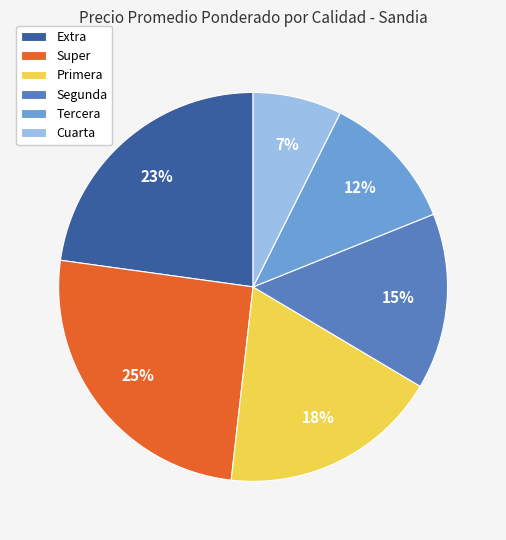

To the nearest percent, what is the average slice percentage?

17%